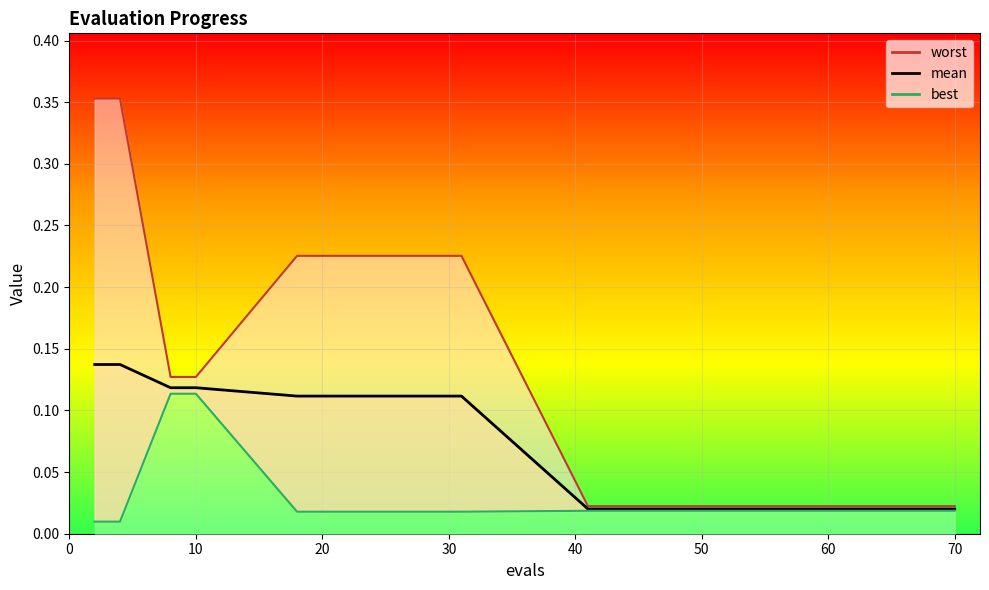

Between 8 and 68, which series saw the biggest shift?

worst